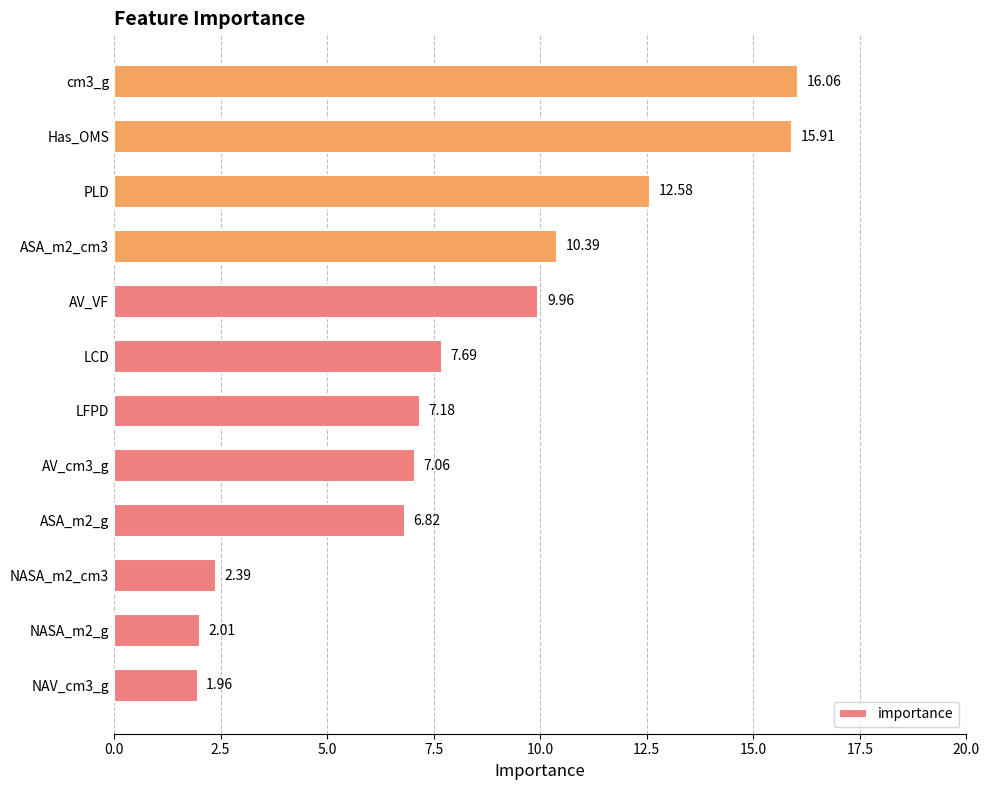

Count the number of categories in the chart.

12